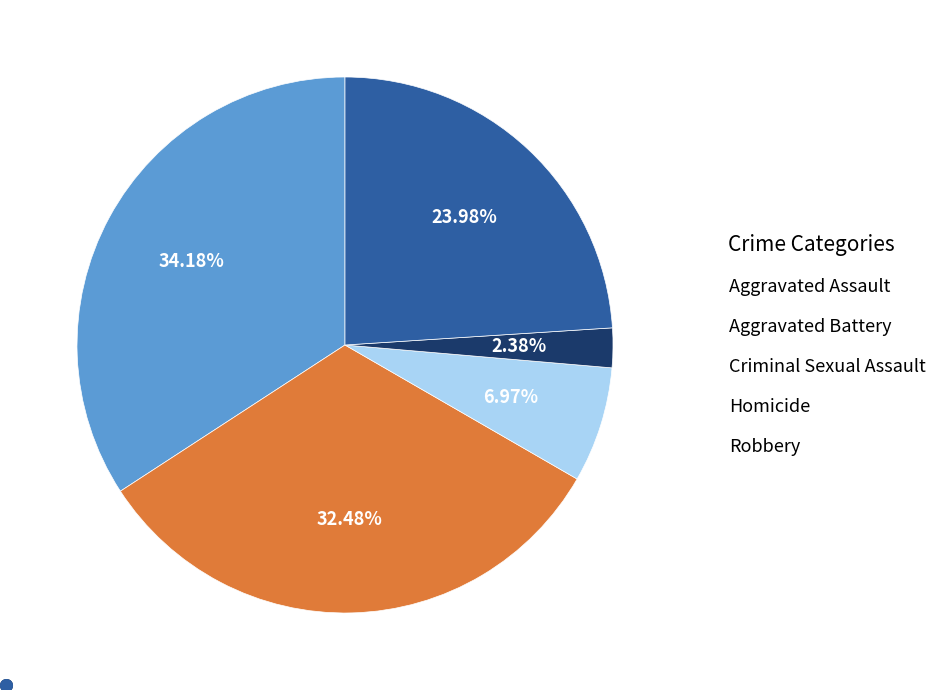

How many slices are in this pie chart?

5